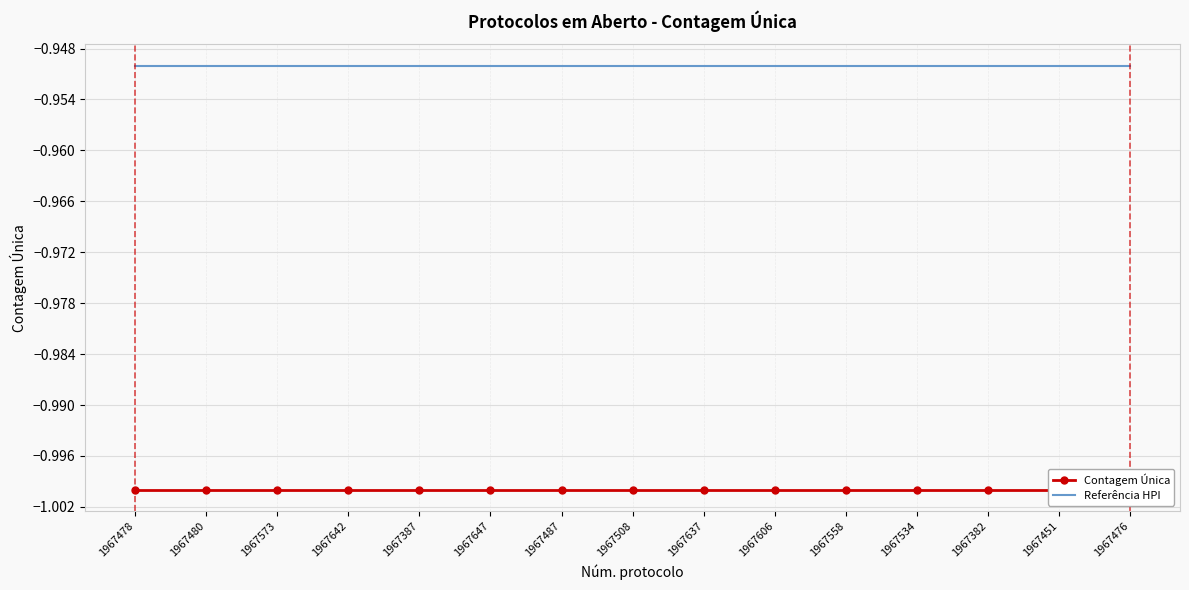

What is the smallest value displayed?

-1.0